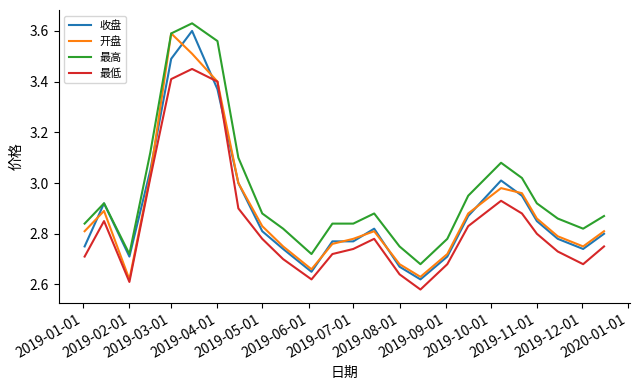

True or false: 收盘 has more than 1 interior local peaks.

True